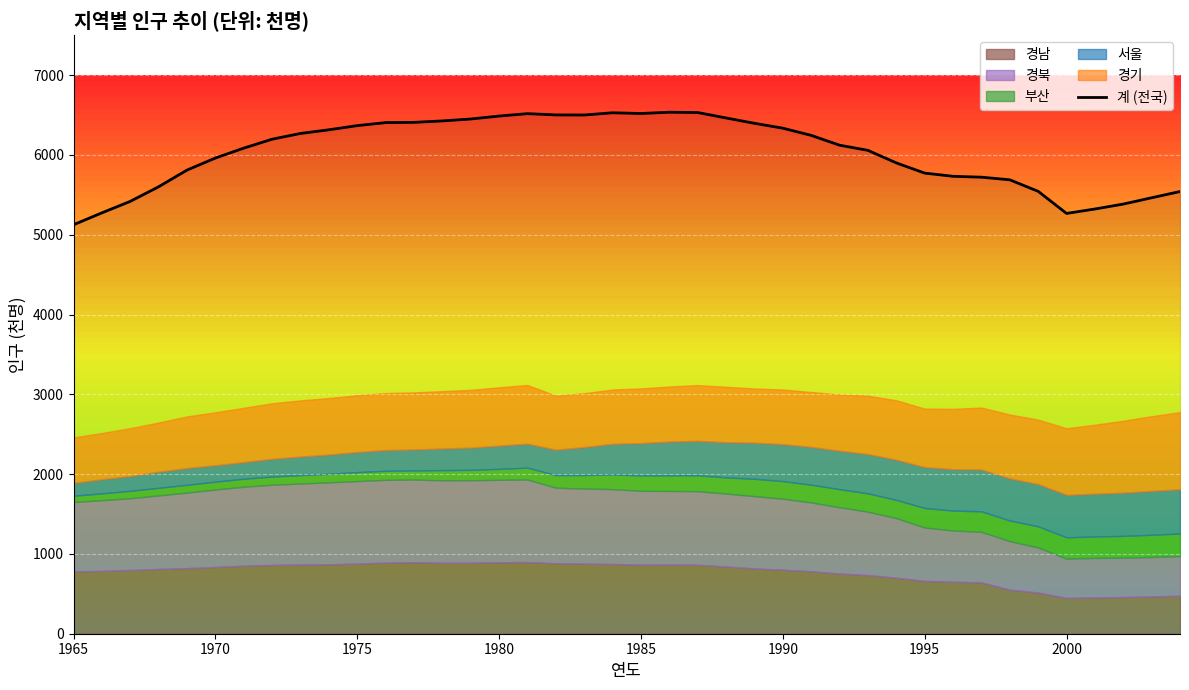

What is the lowest value of the 계 (전국) series?

5125